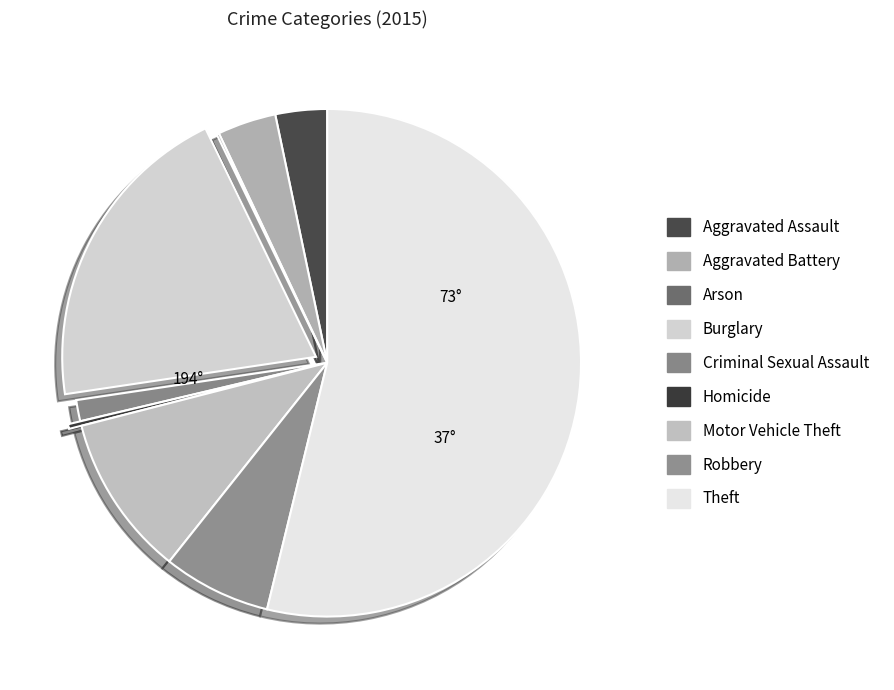

Which has a higher value, Arson or Burglary?

Burglary